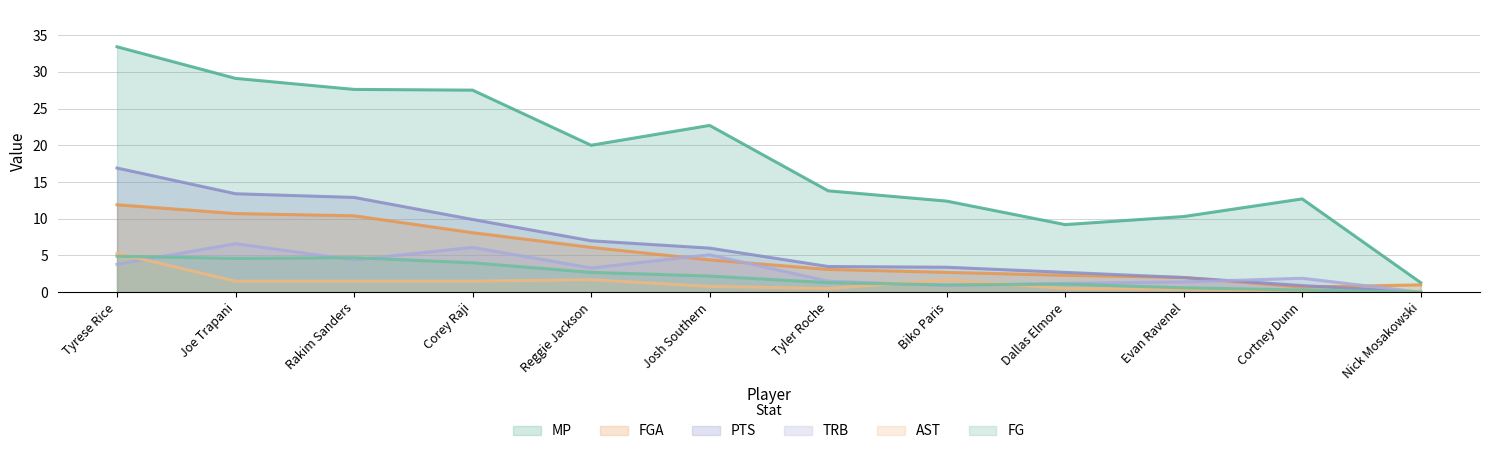

Which series changed the most between Reggie Jackson and Biko Paris?

MP